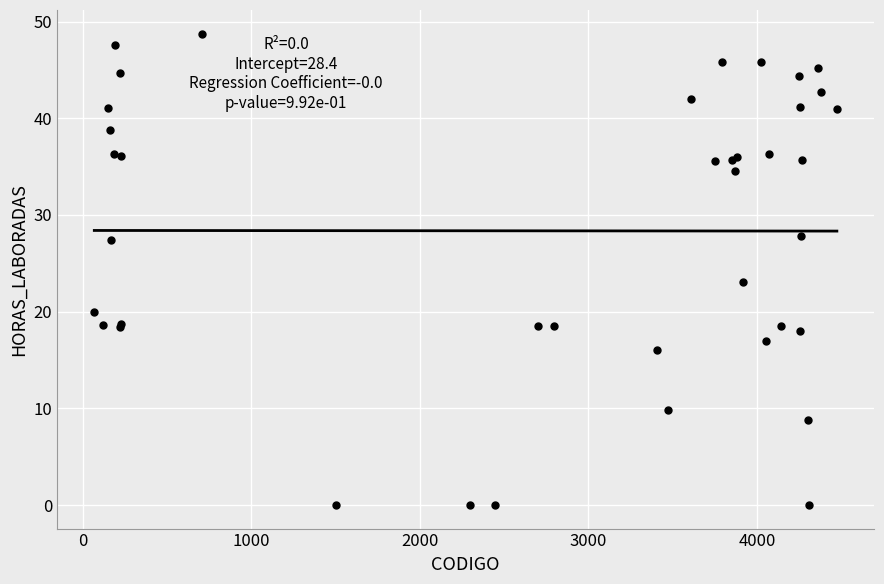

What Y value in the scatter plot is closest to 24?

23.1